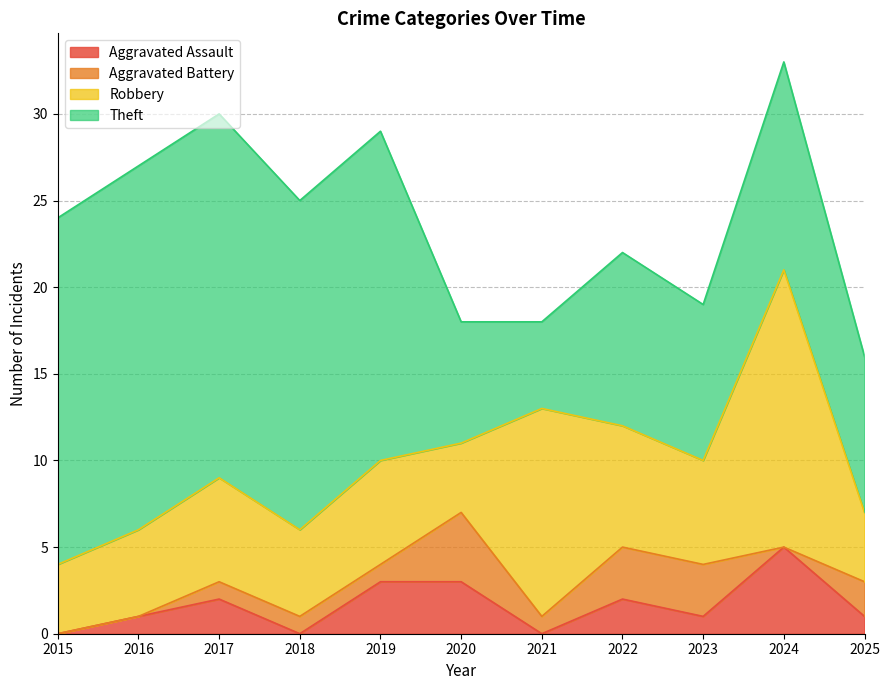

The value of Aggravated Battery at 2017 is 1. True or false?

True